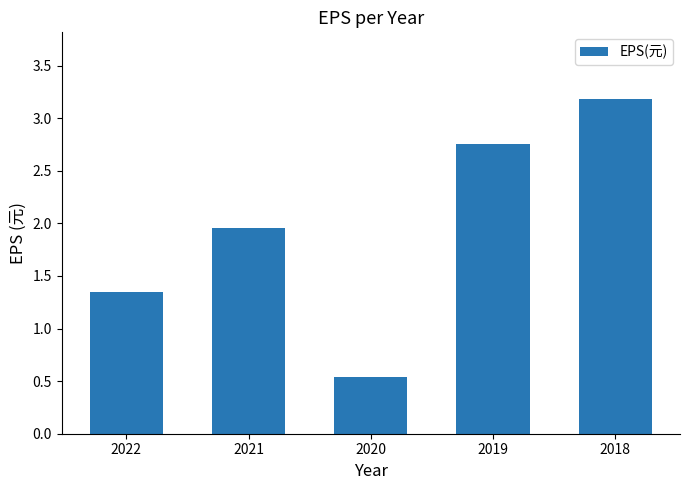

At which label is the value closest to 1?

2022